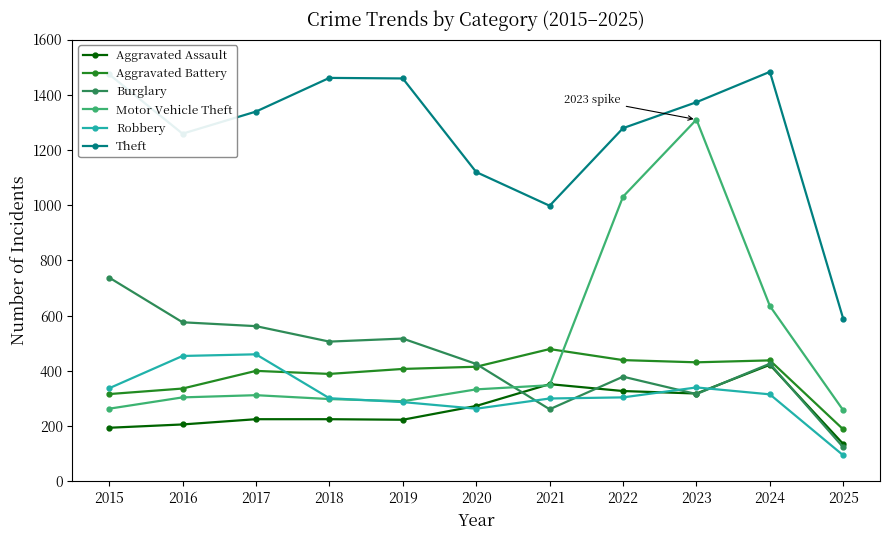

The value of Motor Vehicle Theft at 2019 is 189. True or false?

False